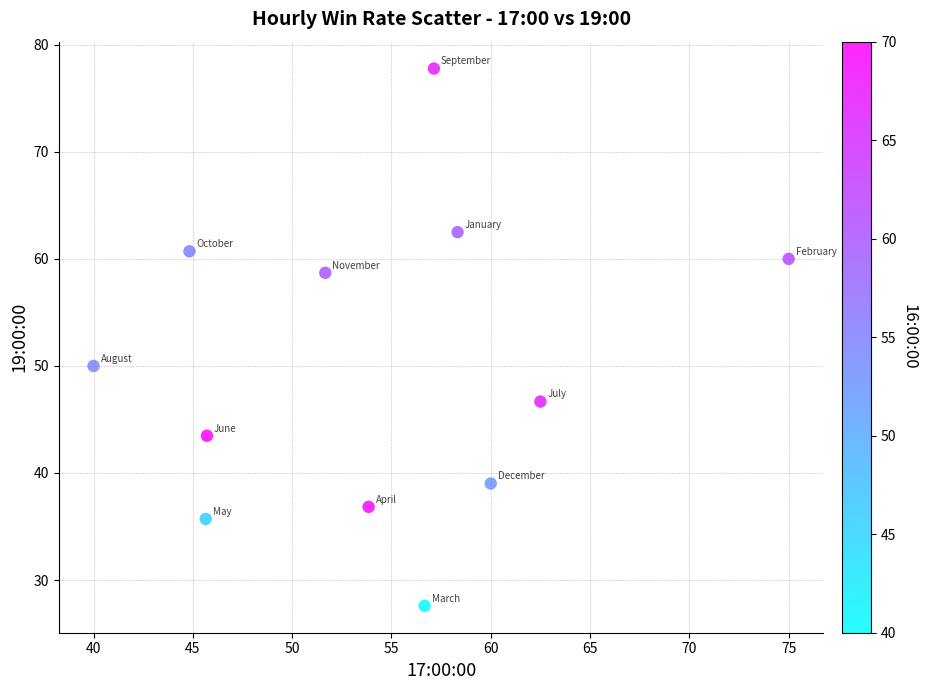

What Y value in the scatter plot is closest to 52?

50.0